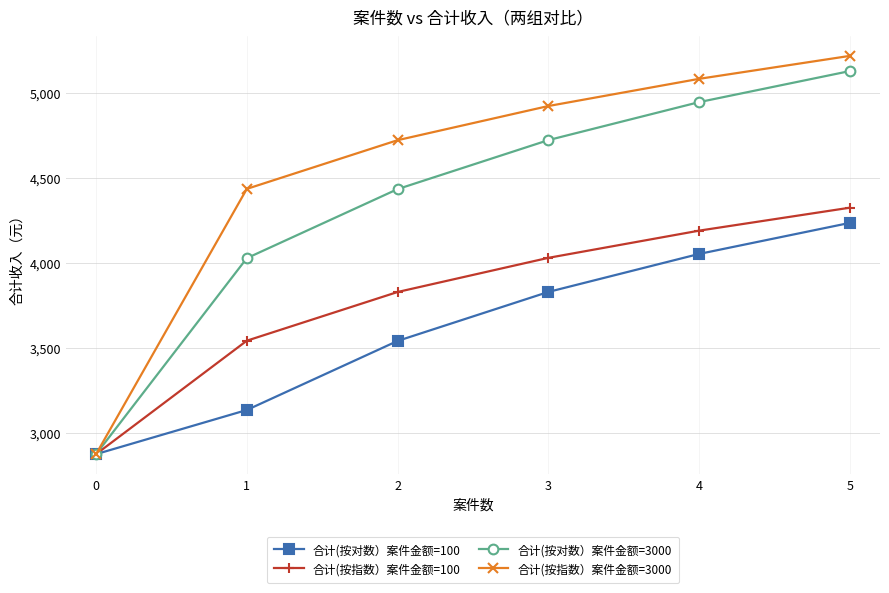

Which series has the widest spread of values?

合计(按指数）案件金额=3000